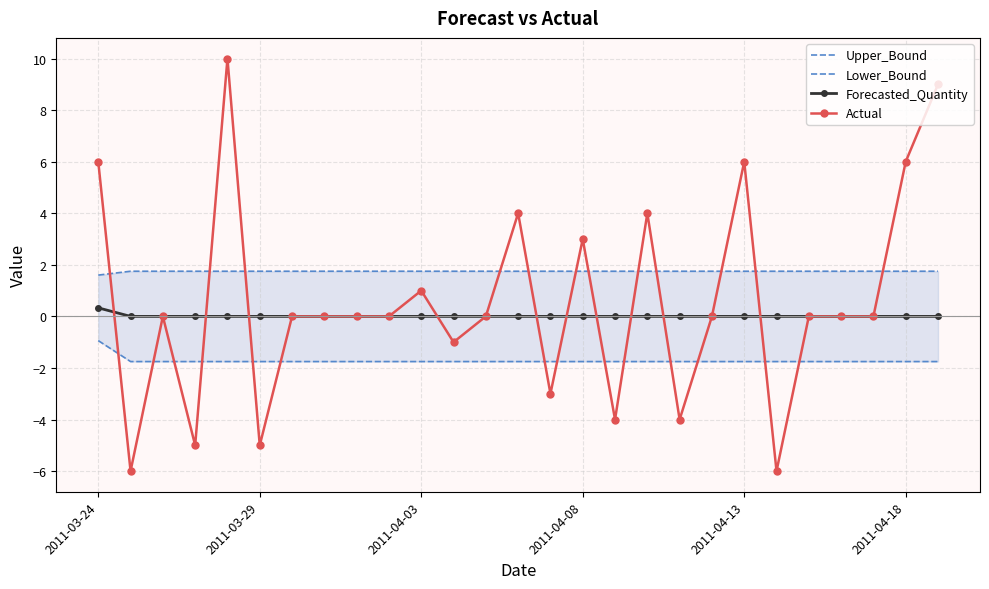

How many data points does each series have?

27